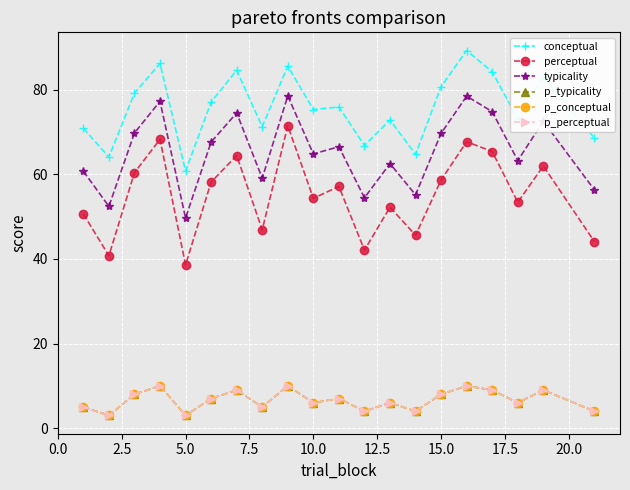

What is the average value of the typicality series?

65.4